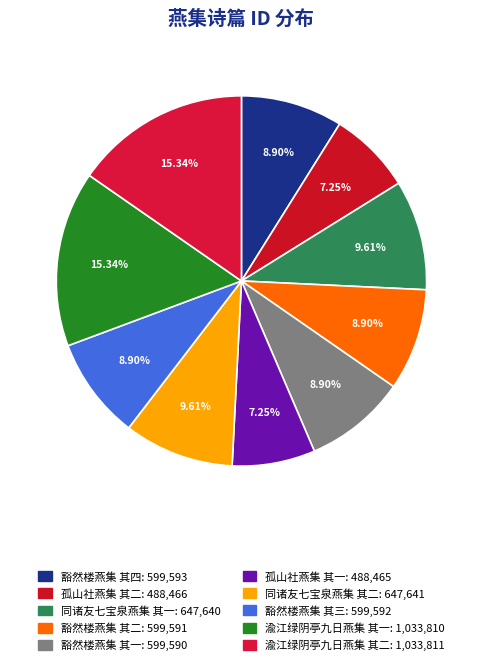

The 同诸友七宝泉燕集 其一 slice represents 10% of the pie. True or false?

True